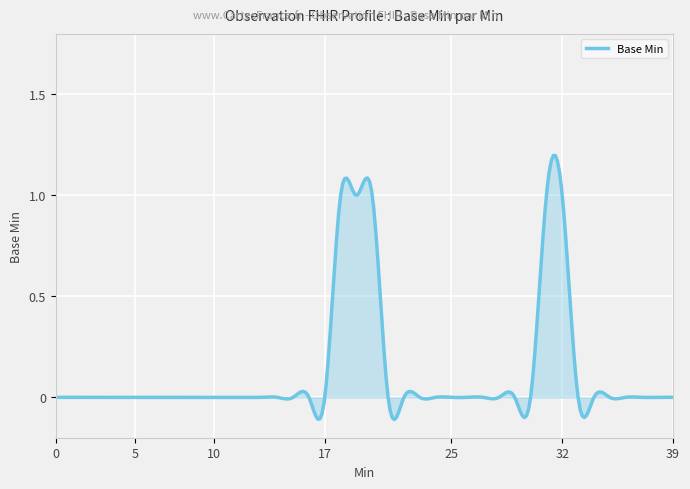

True or false: there are more than 2 points higher than both neighbors.

True